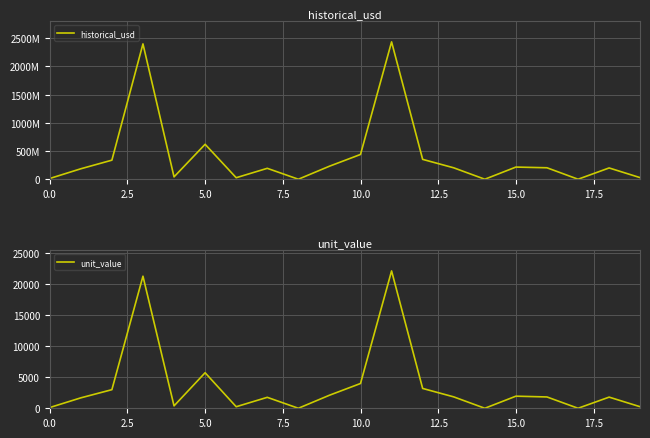

True or false: historical_usd and unit_value cross at least once.

False